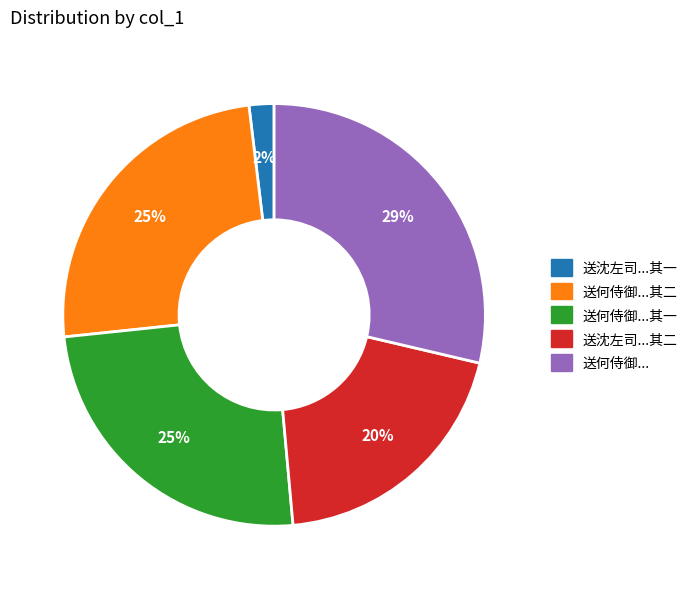

To the nearest percent, what is the average slice percentage?

20%